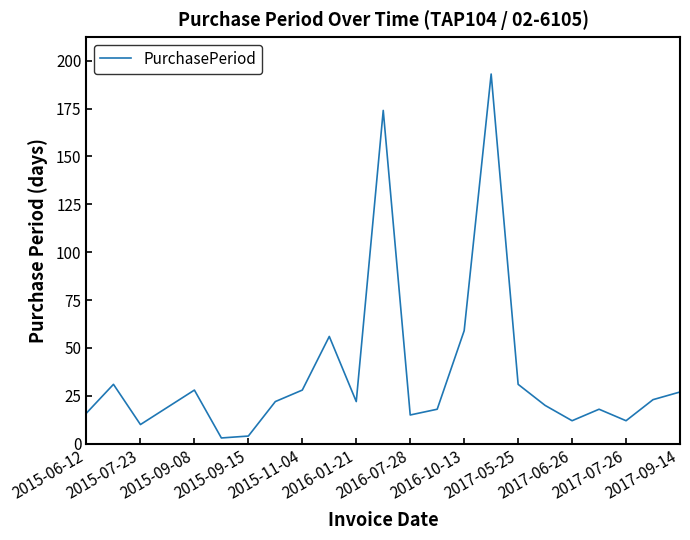

What is the maximum value shown in the chart?

193